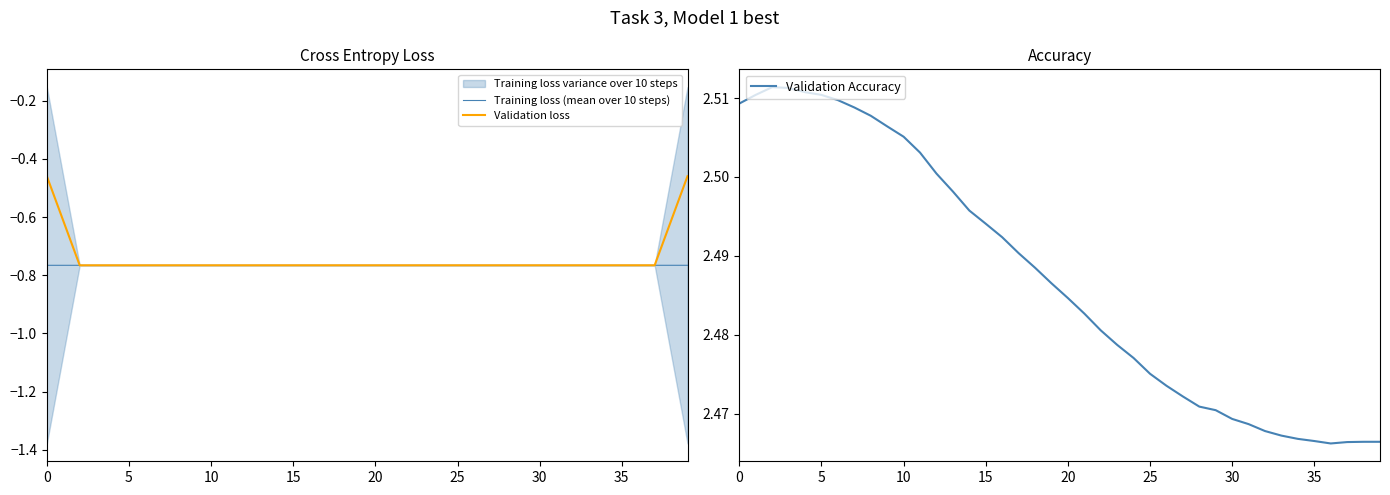

Which series has the largest total across all categories?

Validation Accuracy